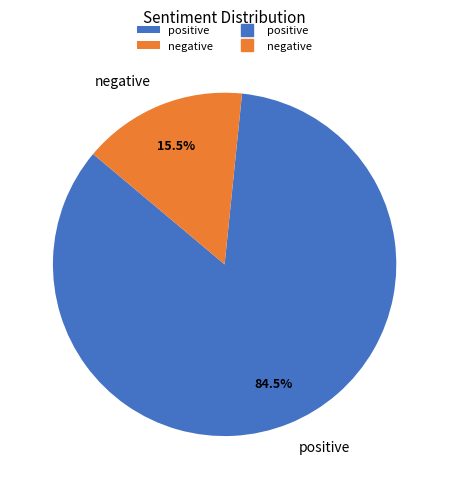

Approximately how many times larger is the value at negative compared to positive?

0.2